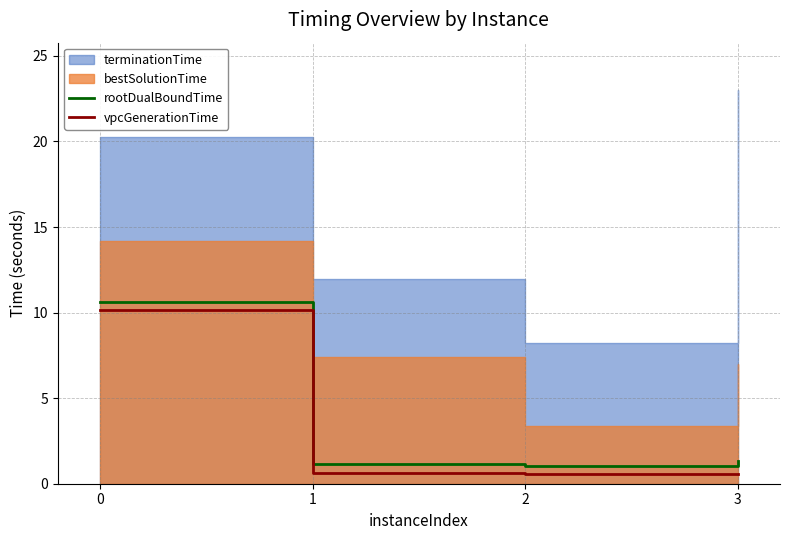

The rootDualBoundTime series shows 1.3 at 3. True or false?

True